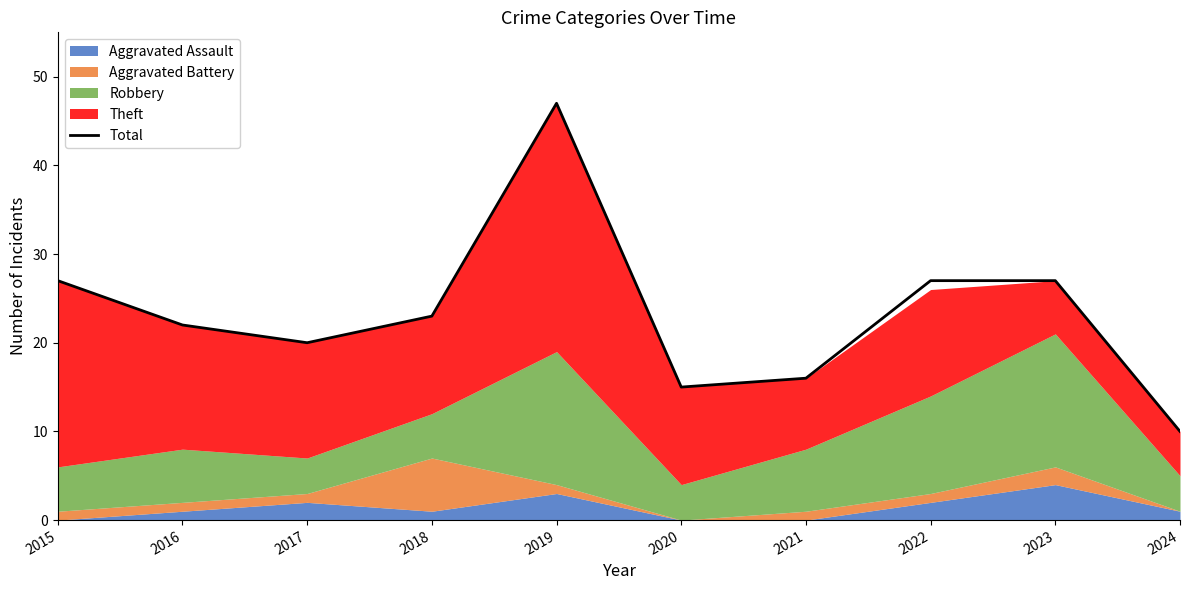

Which label corresponds to the smallest value in the chart?

2024